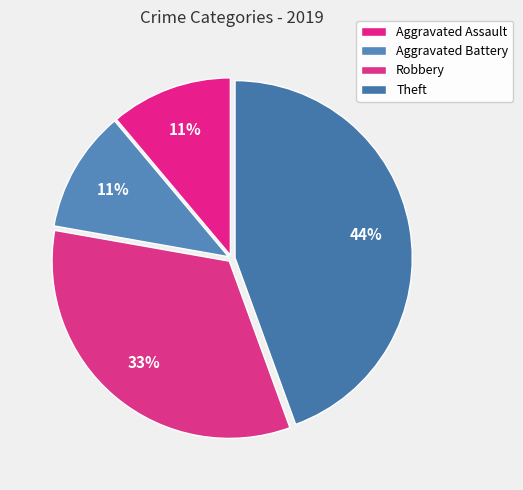

Count the number of slices in the pie.

4